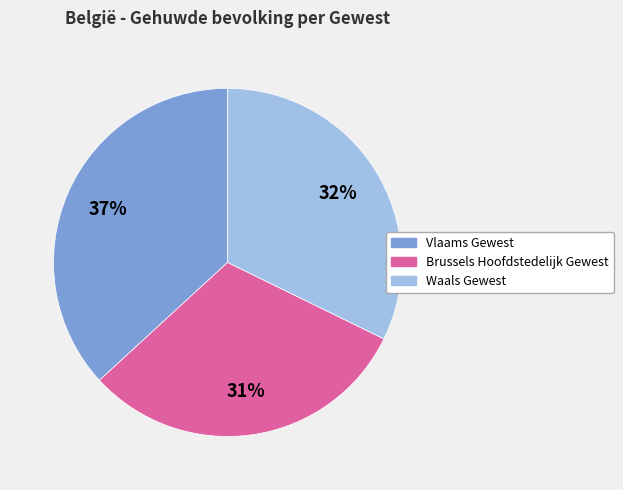

True or false: Vlaams Gewest accounts for 46% of the total.

False